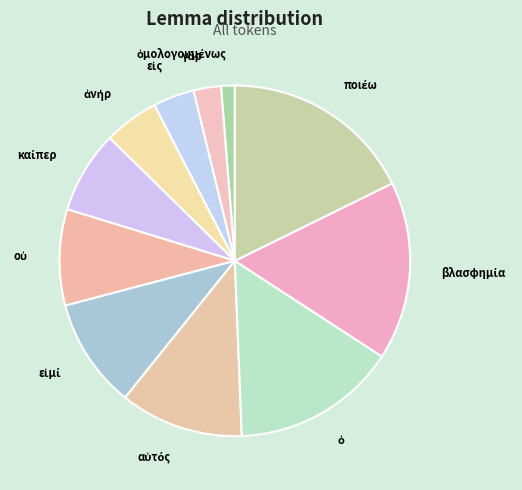

Does any single category account for the majority?

No